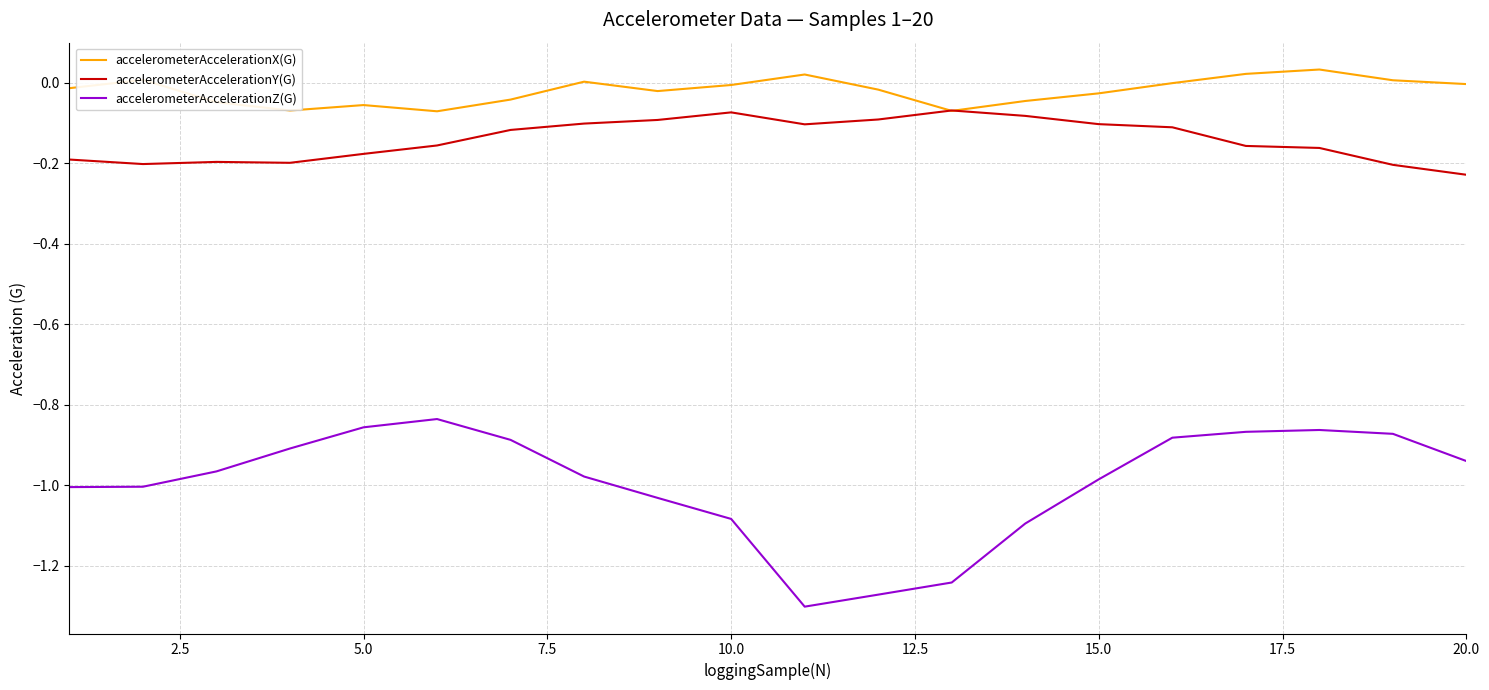

Rank the series by their maximum value, from highest to lowest.

accelerometerAccelerationX(G), accelerometerAccelerationY(G), accelerometerAccelerationZ(G)